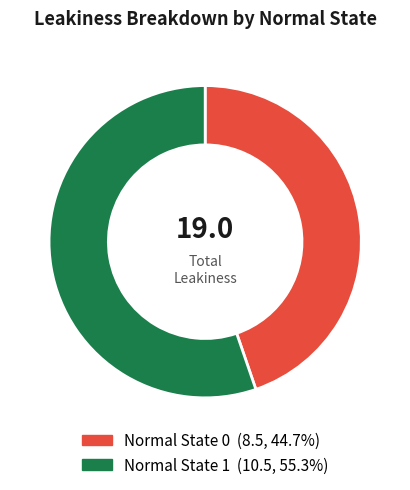

Is there a majority slice in this chart?

Yes